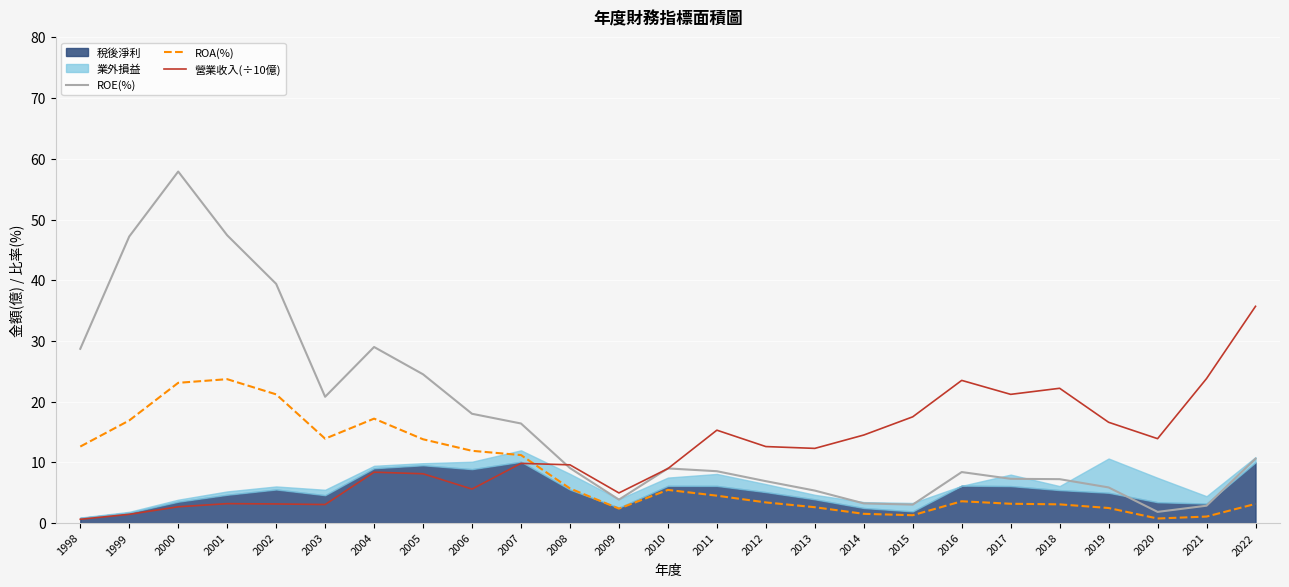

Between which two adjacent categories do ROA(%) and 營業收入(÷10億) first intersect?

2007 and 2008